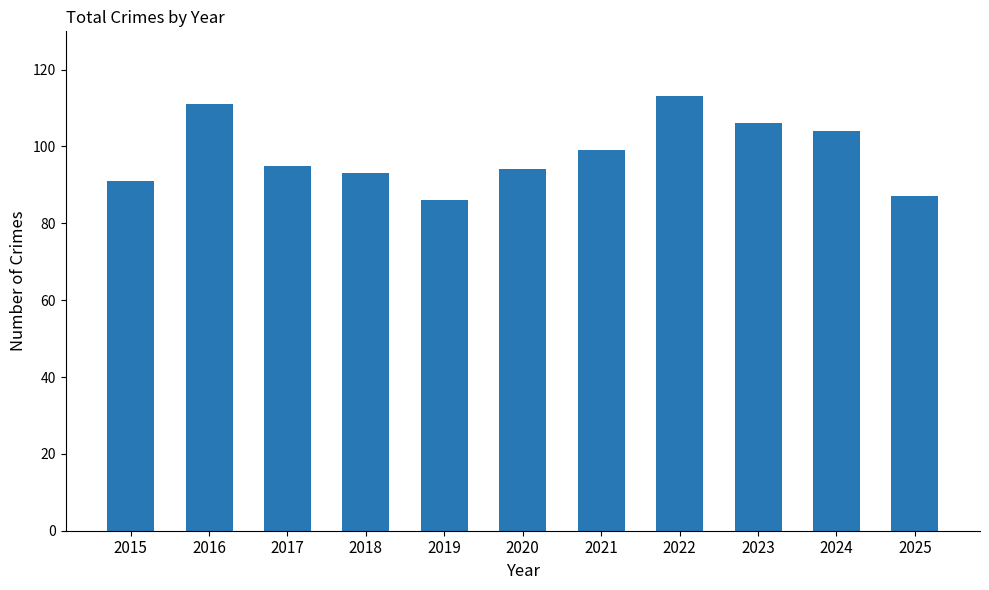

What is the value of the 10th bar from the left?

104